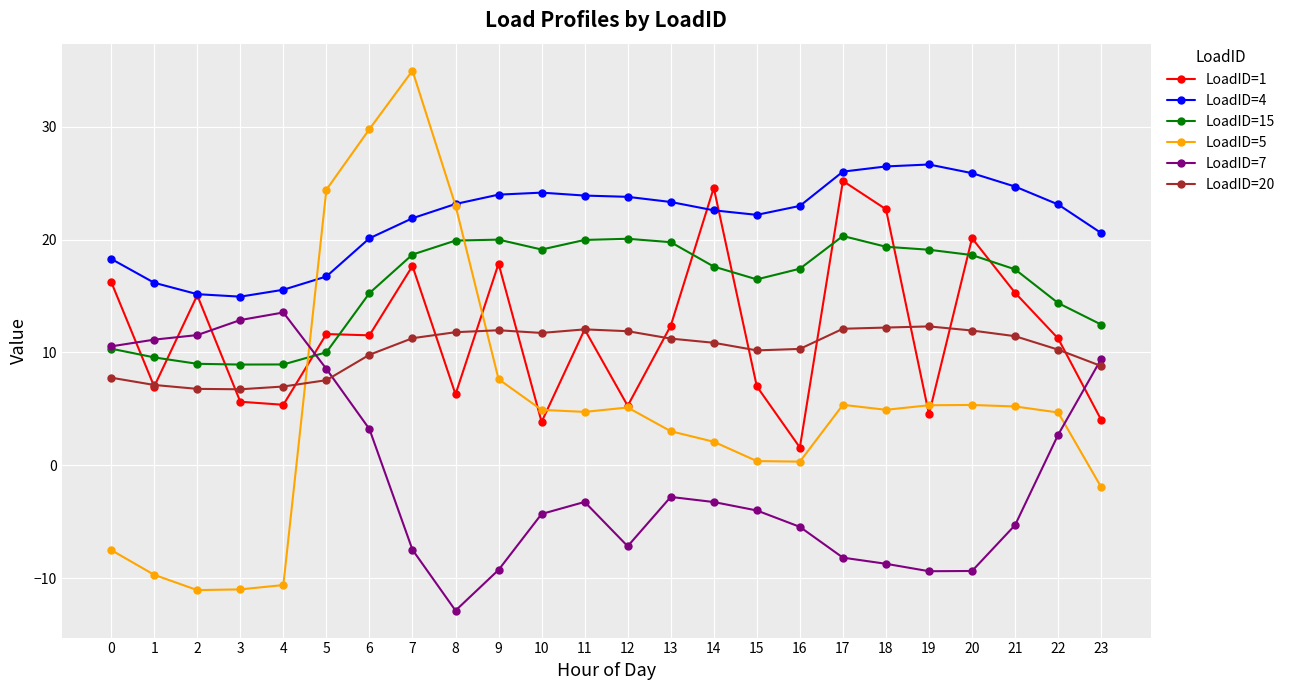

Where is LoadID=15 nearest to the value 14?

22